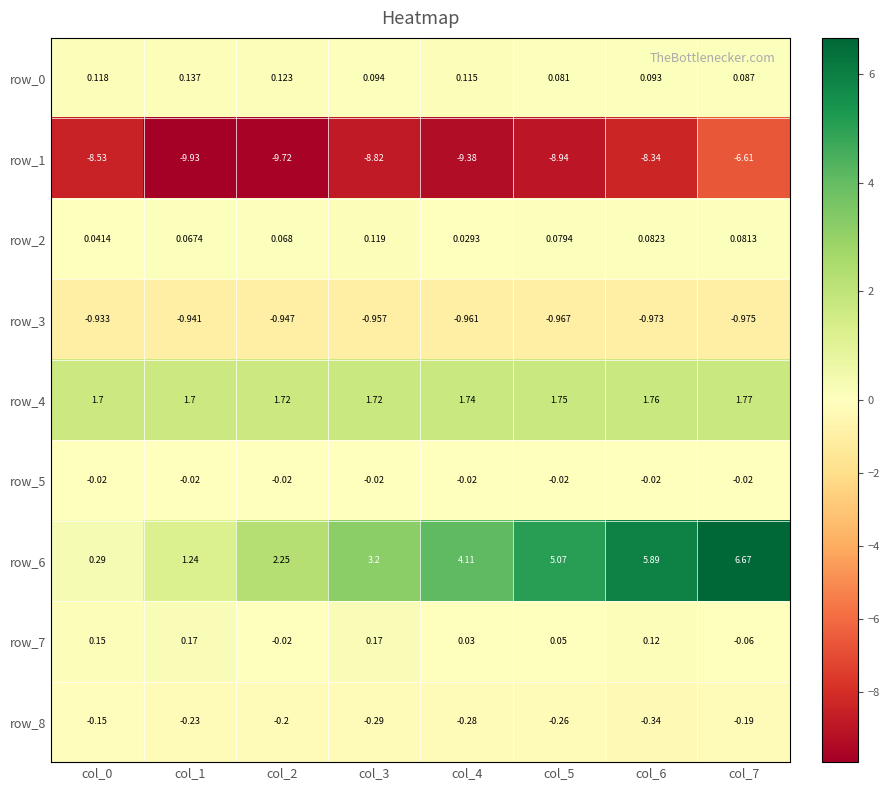

Which series has the largest total across all categories?

row_6